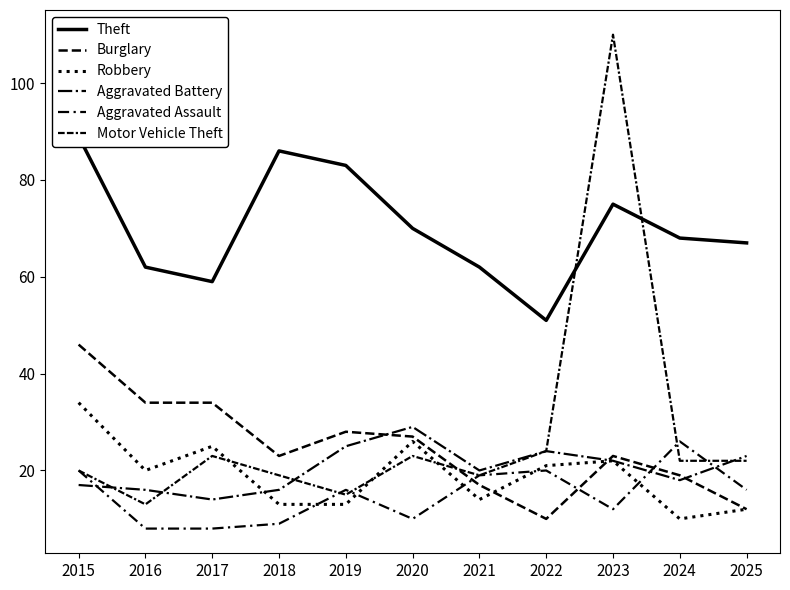

What is the difference between the second highest and second lowest values in the Aggravated Battery series?

9